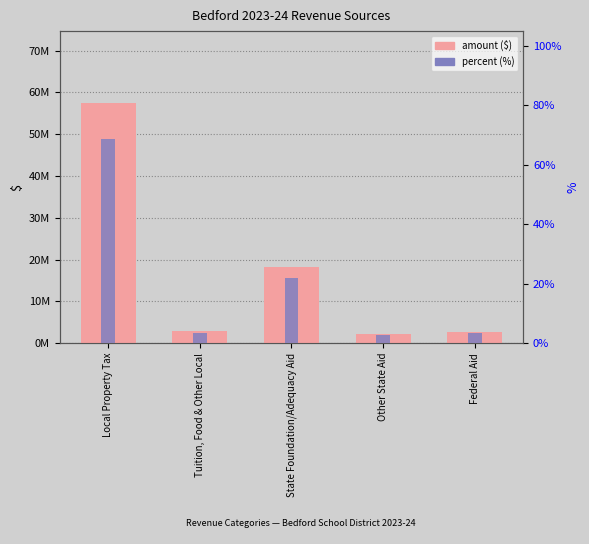

What is the sum of all amount ($) values?

83600321.0